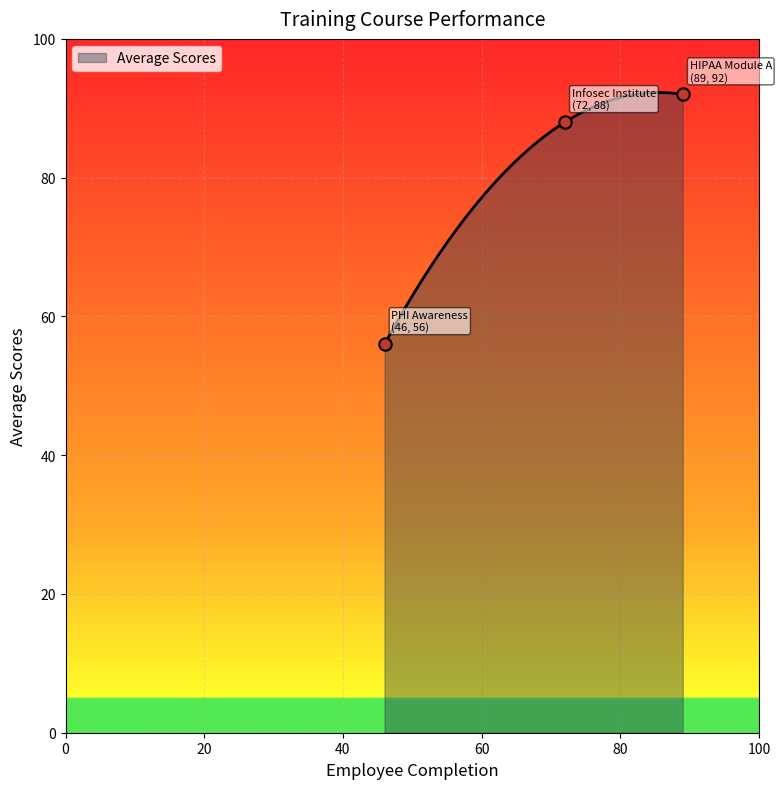

What is the change in value from PHI Awareness to HIPAA Module A?

+36